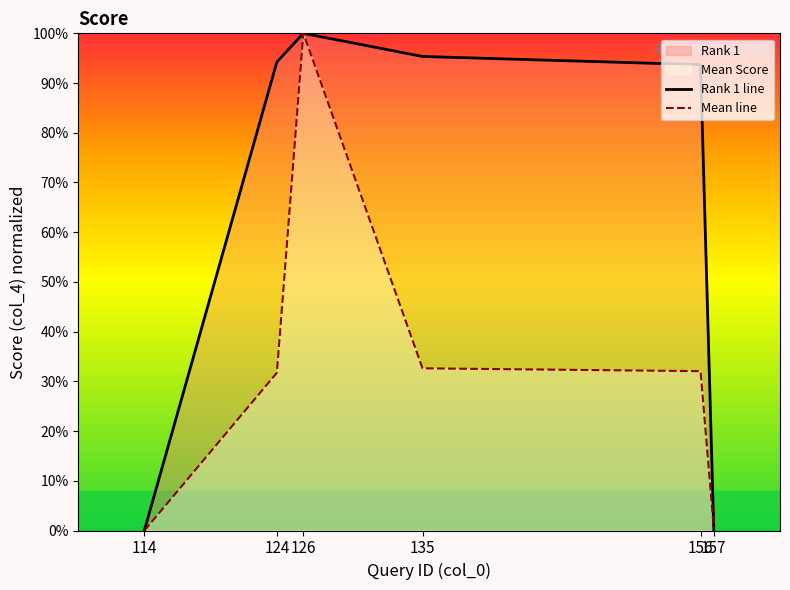

List the series in order of their overall mean, lowest first.

Mean line, Rank 1 line